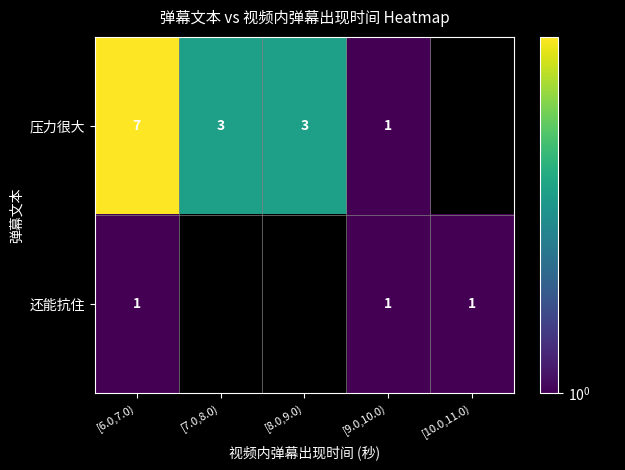

Which has a higher value, [10.0,11.0) or [7.0,8.0)?

[7.0,8.0)